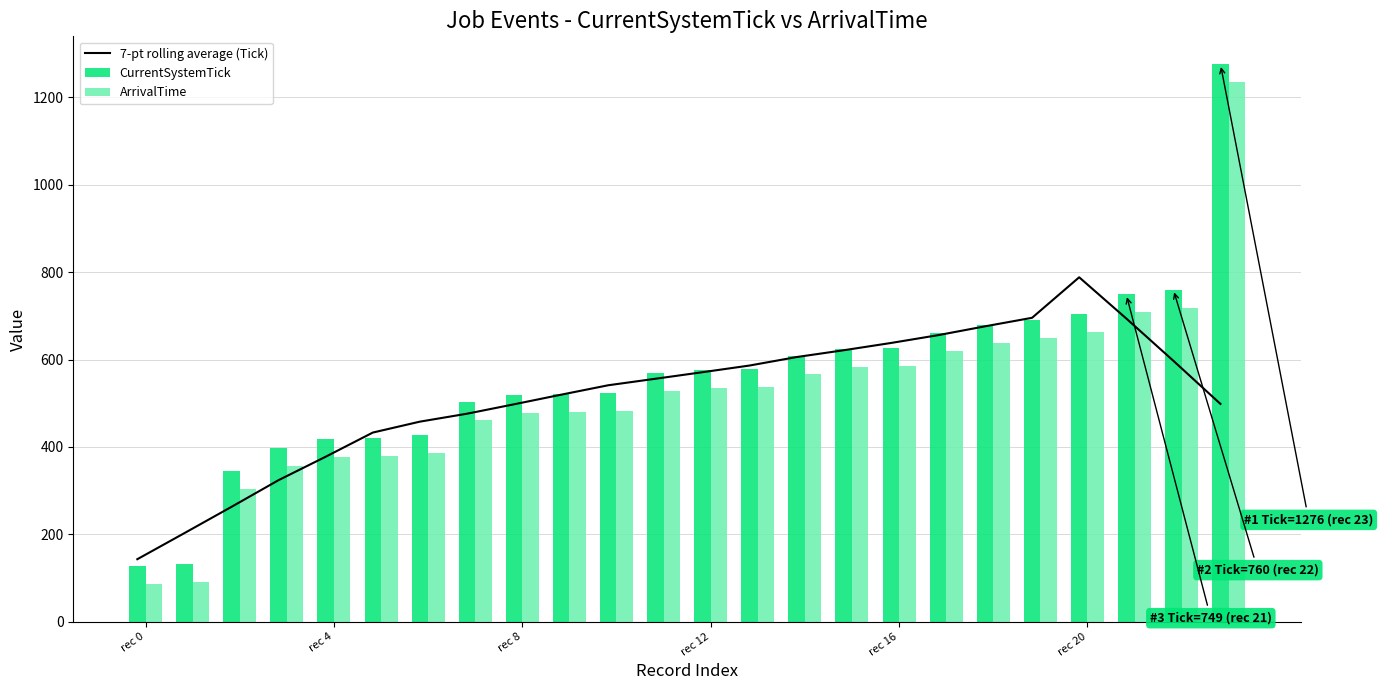

The ArrivalTime series shows 37 at rec 0. True or false?

False